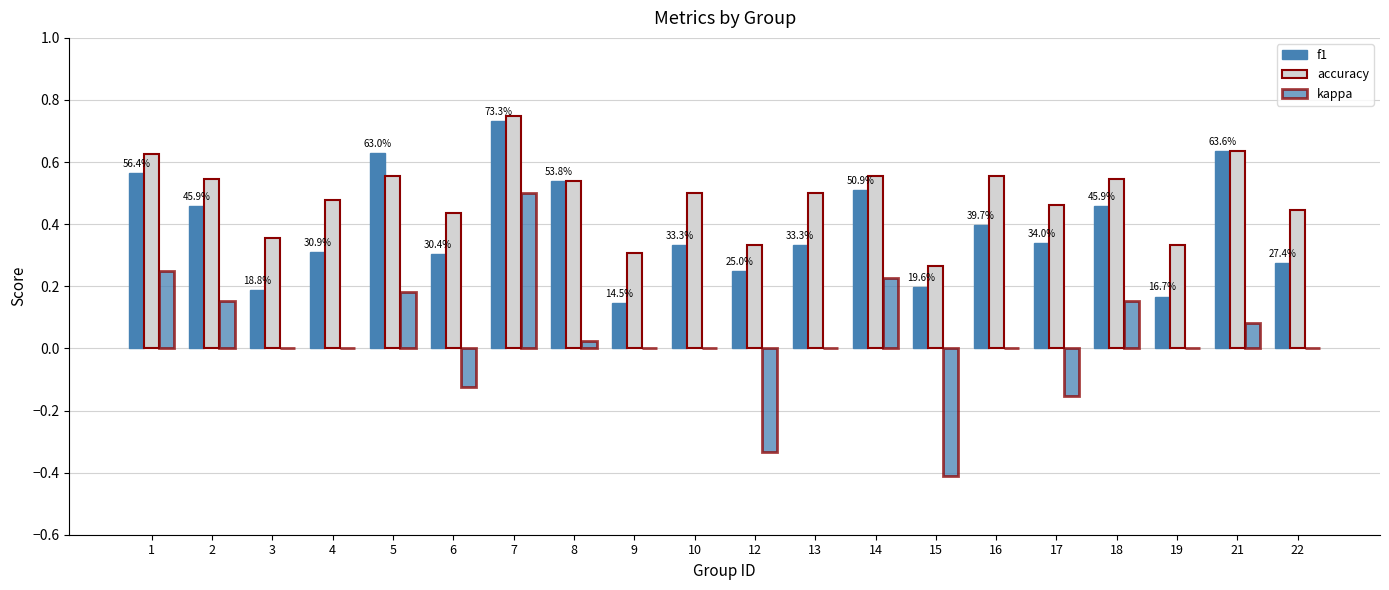

What is the difference between the f1 values at 1 and 16?

0.2